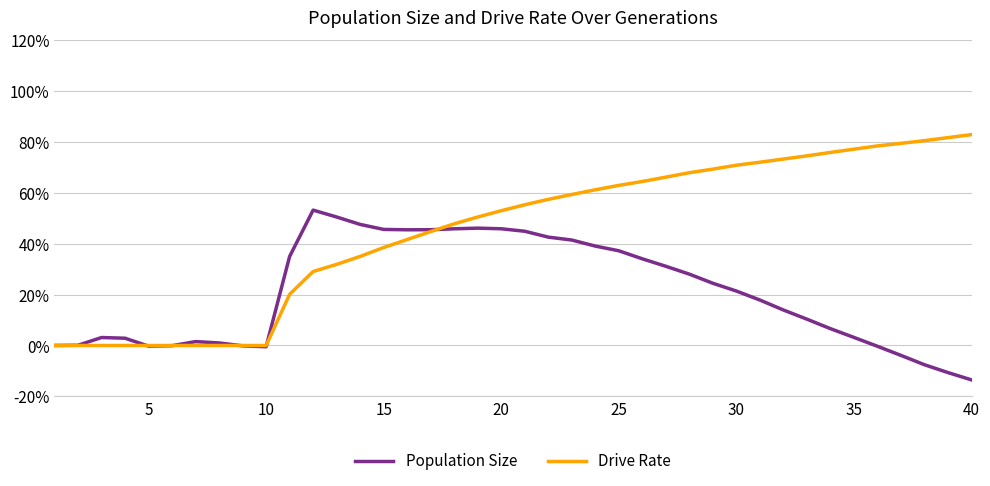

Which series has the largest range (max minus min)?

Drive Rate